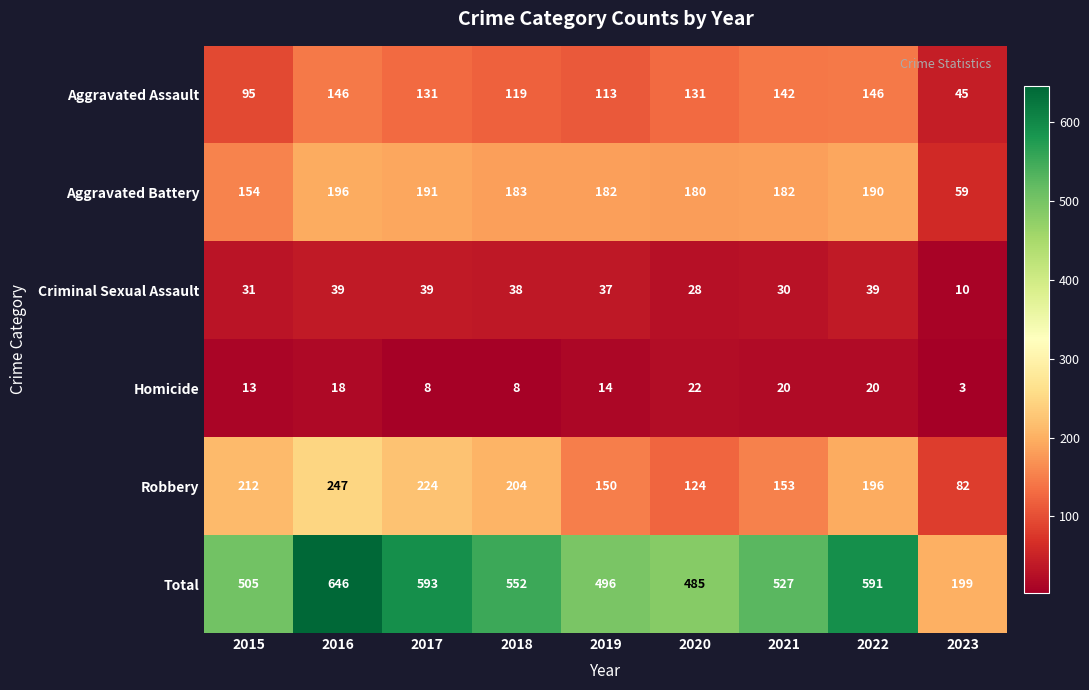

Between 2020 and 2023, which series saw the biggest shift?

Total